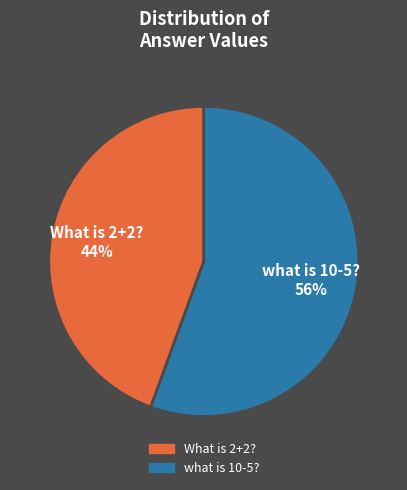

Between what is 10-5? and What is 2+2?, which is larger?

what is 10-5?